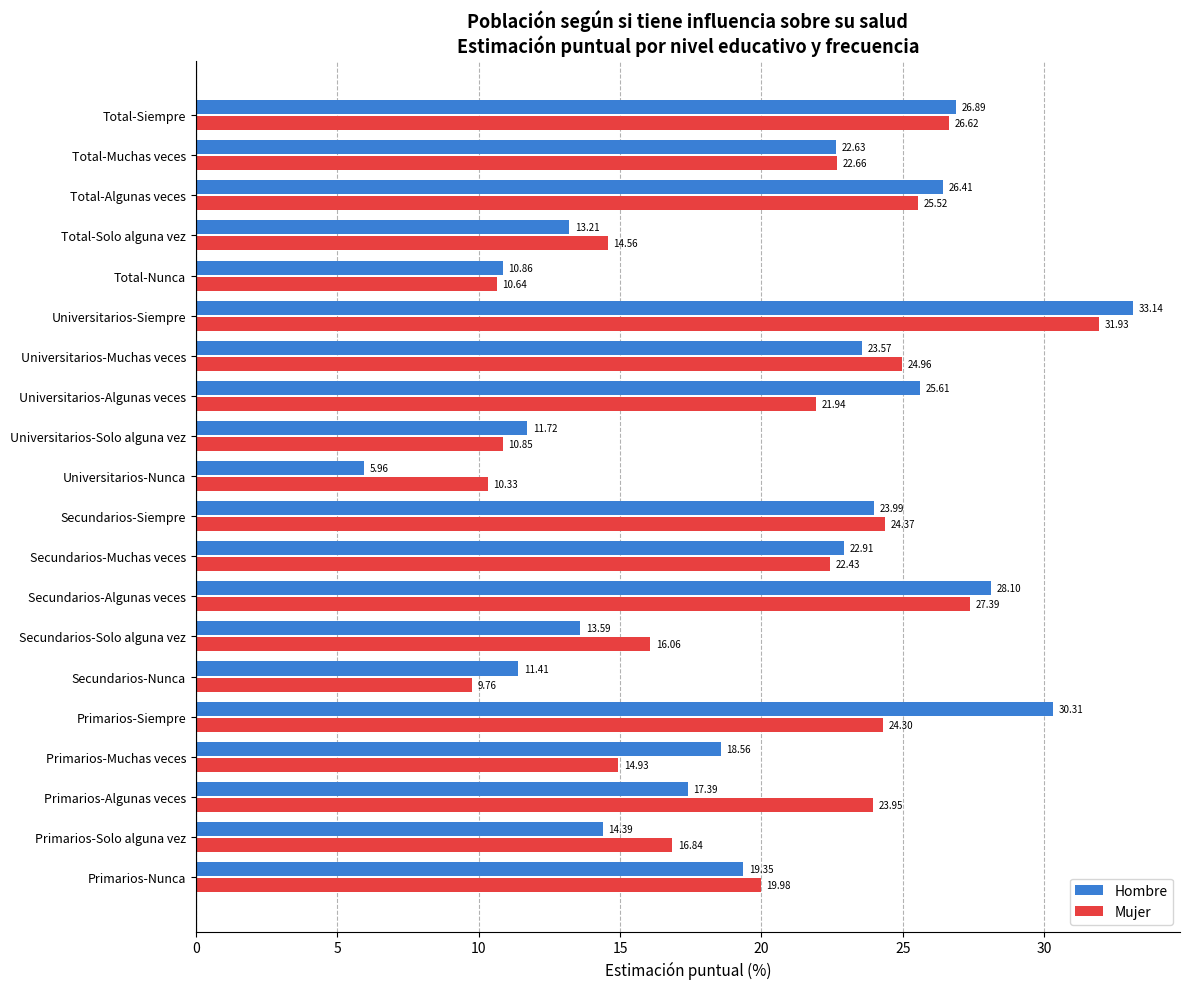

At which category does the chart reach its minimum across all series?

Universitarios-Nunca